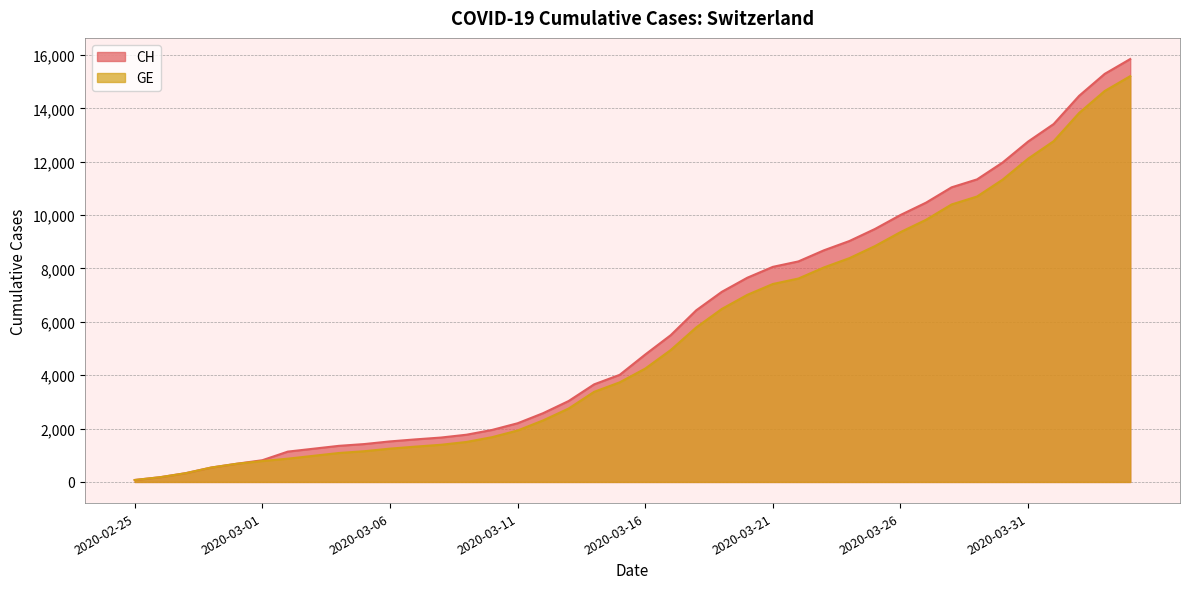

What is the difference between the GE values at 2020-03-04 and 2020-03-06?

163